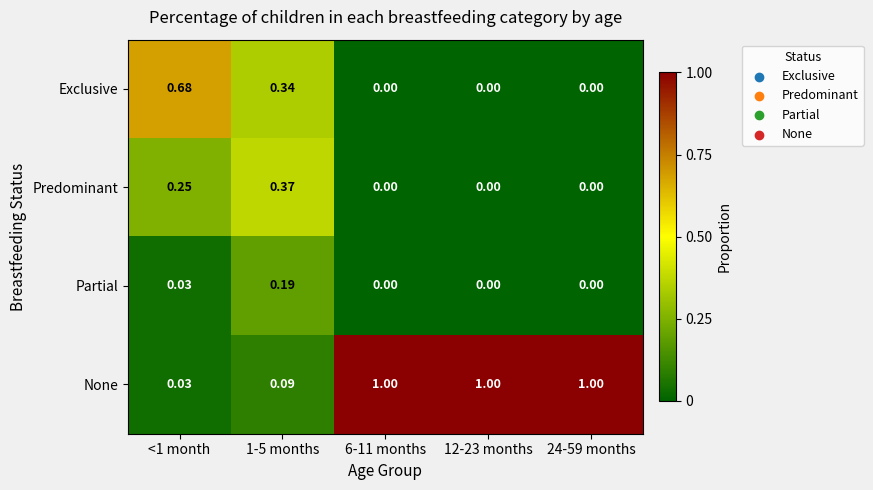

Which series has the largest range (max minus min)?

None